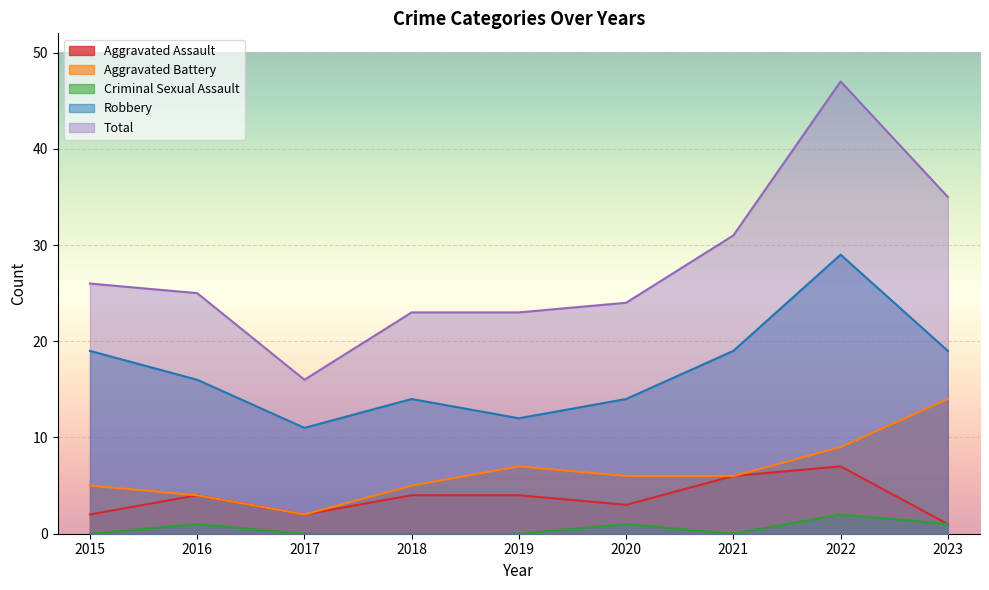

At which category is the sum across all series the highest?

2022